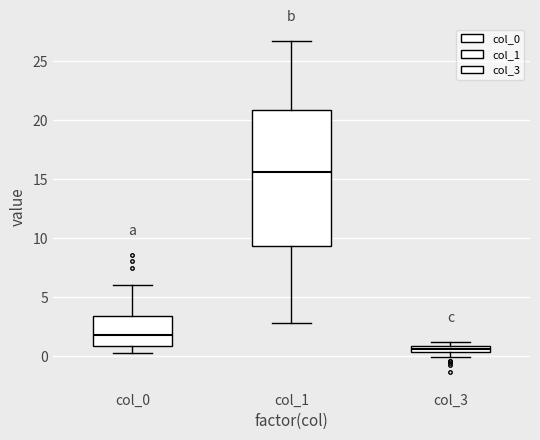

Which box is the tallest, from its lower edge to its upper edge?

col_1